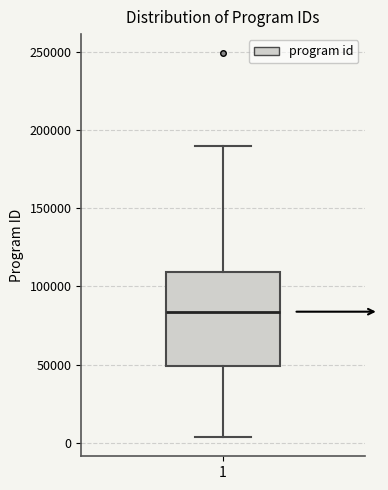

Read this box plot against the y-axis: the position of the median line, the range covered by the box, and the ends of both whiskers. The values are not printed on the chart, so give them approximately, as read against the axis.

median 85000, box 50000 to 110000, whiskers 5000 to 190000